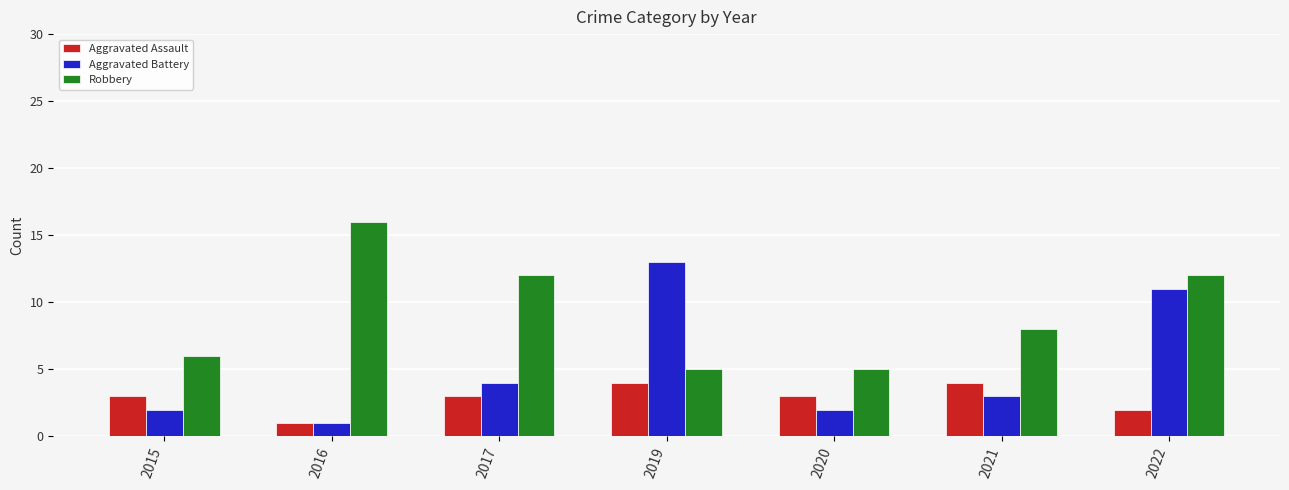

Is it true that Aggravated Assault equals 3 at 2015?

True